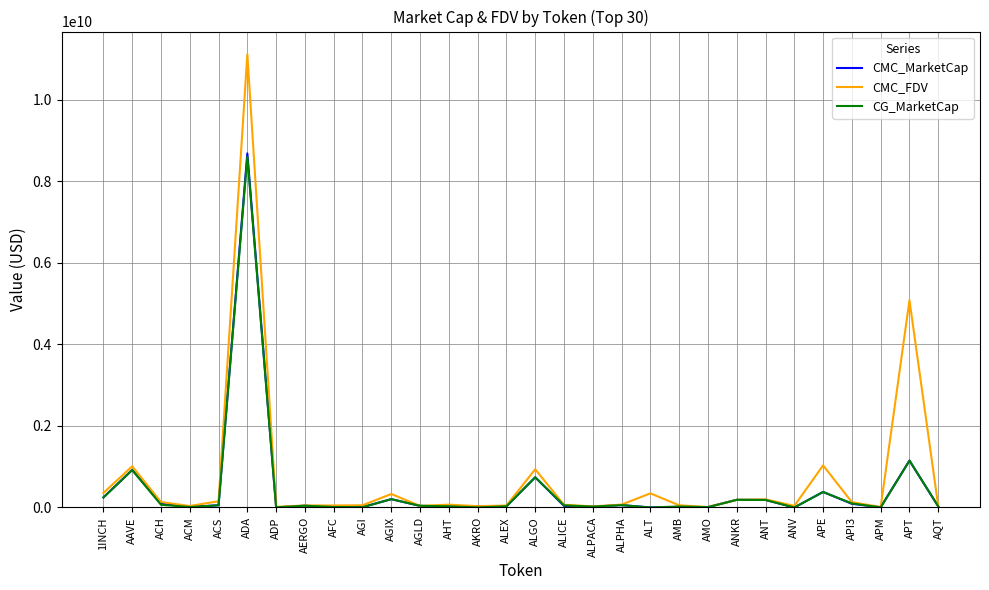

What is the spread (max minus min) of values at ACM?

24160008